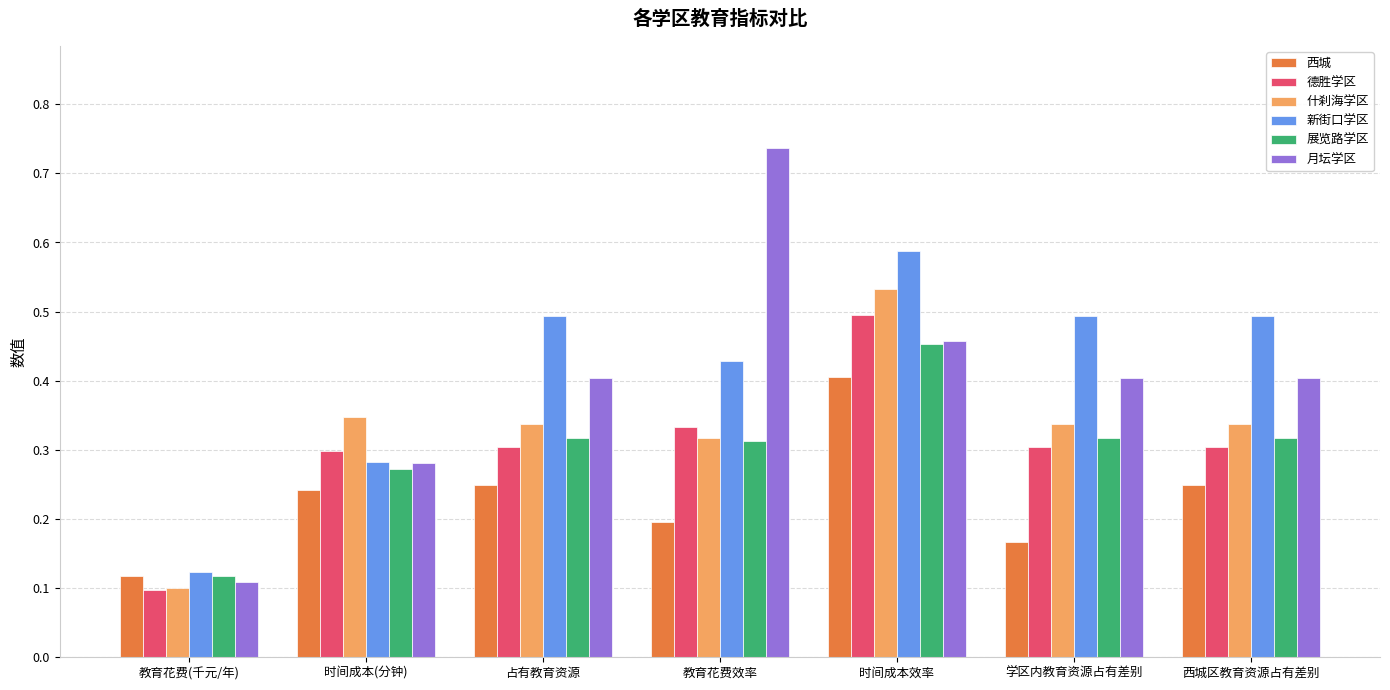

Are the bars horizontal?

No